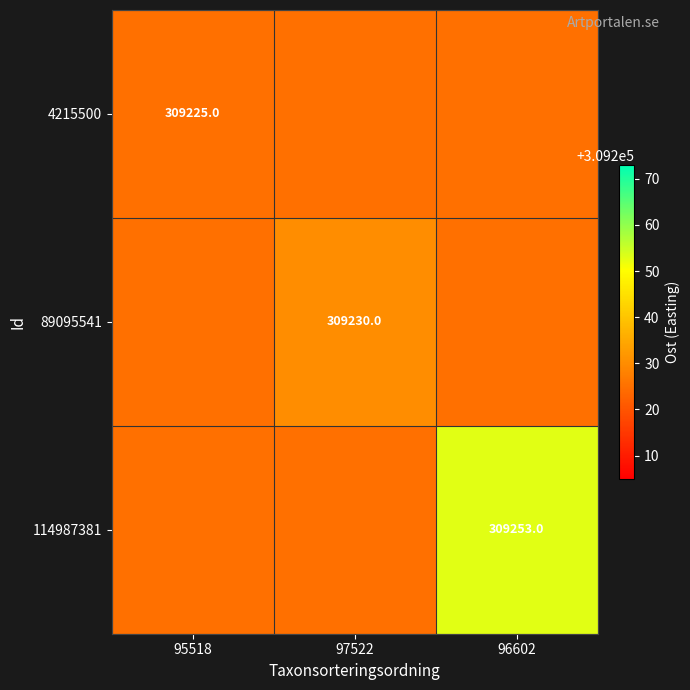

At 95518, list the series in order from largest to smallest.

4215500, 89095541, 114987381